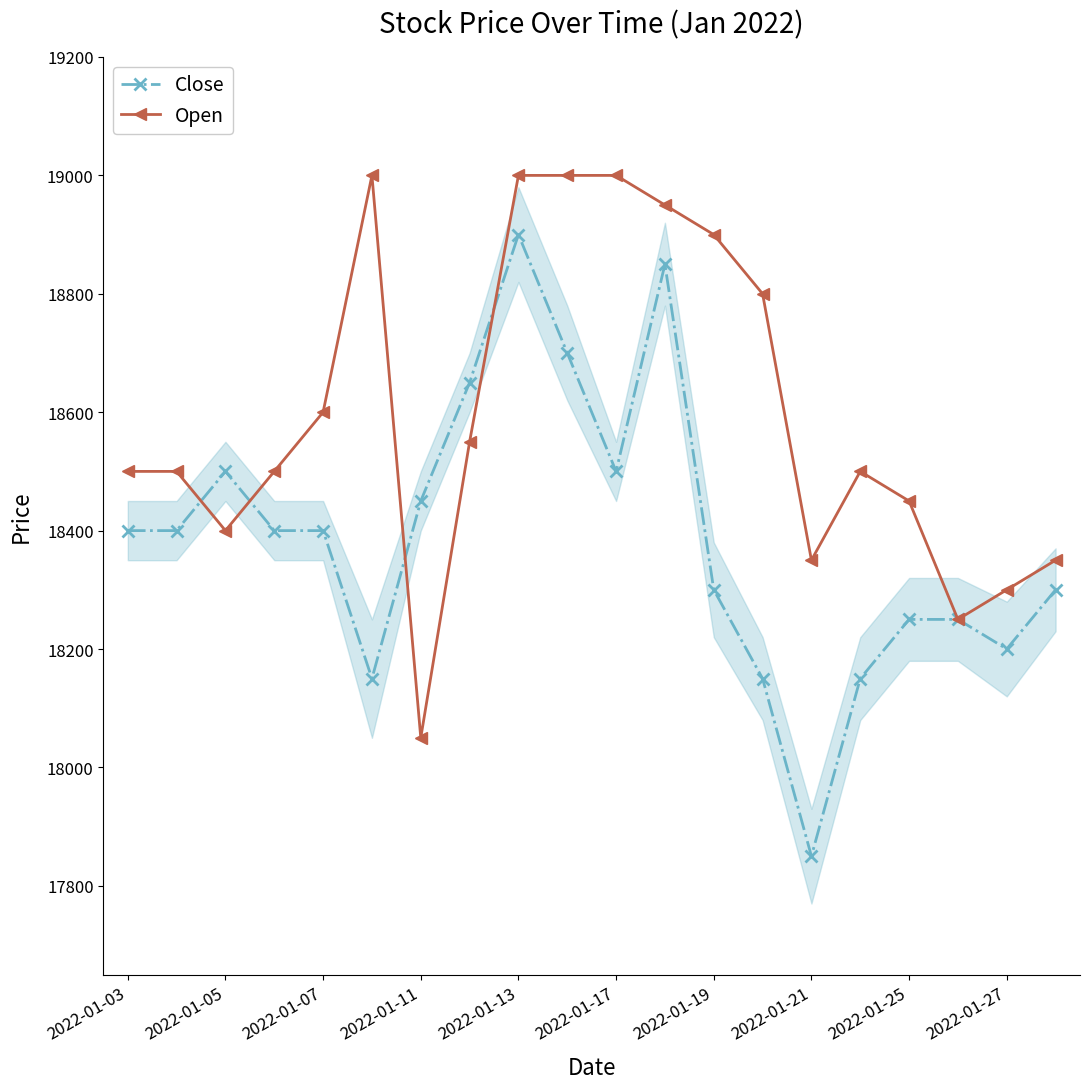

True or false: Close has more than 1 points higher than both neighbors.

True